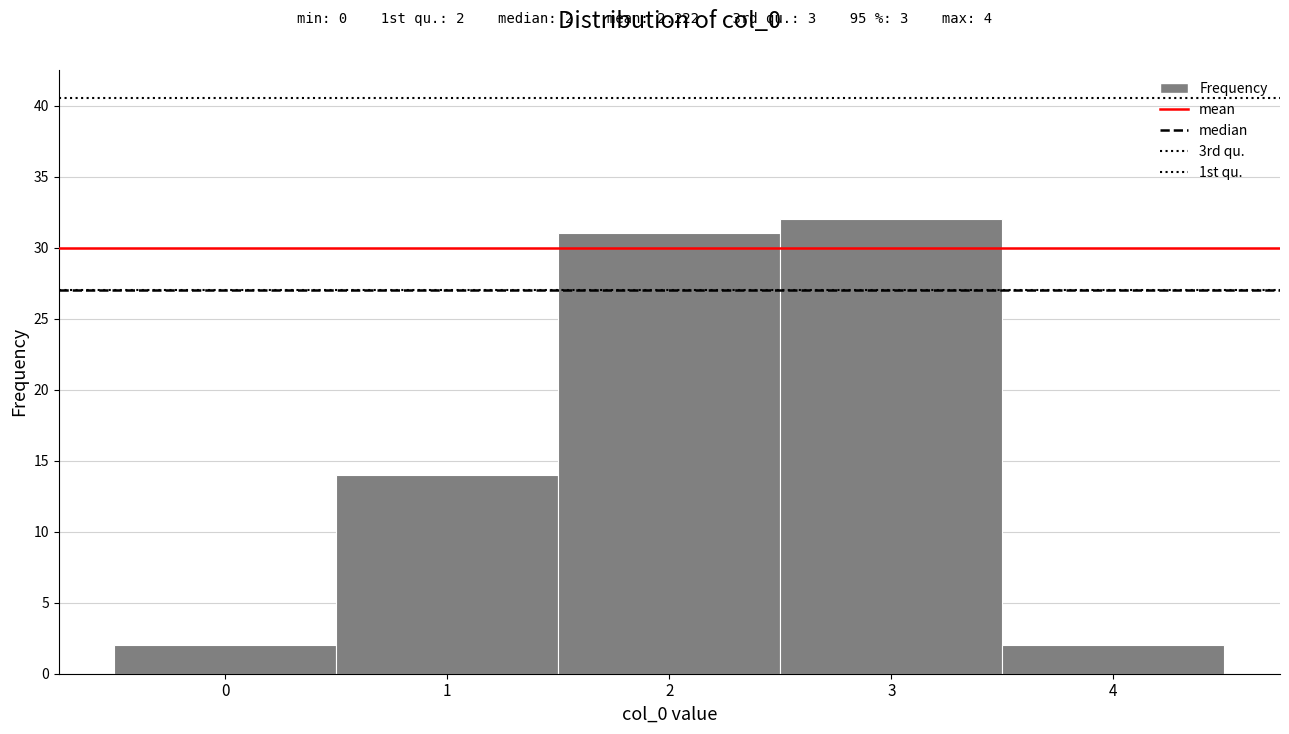

Which range on the x-axis has the tallest bar?

2.5 to 3.5